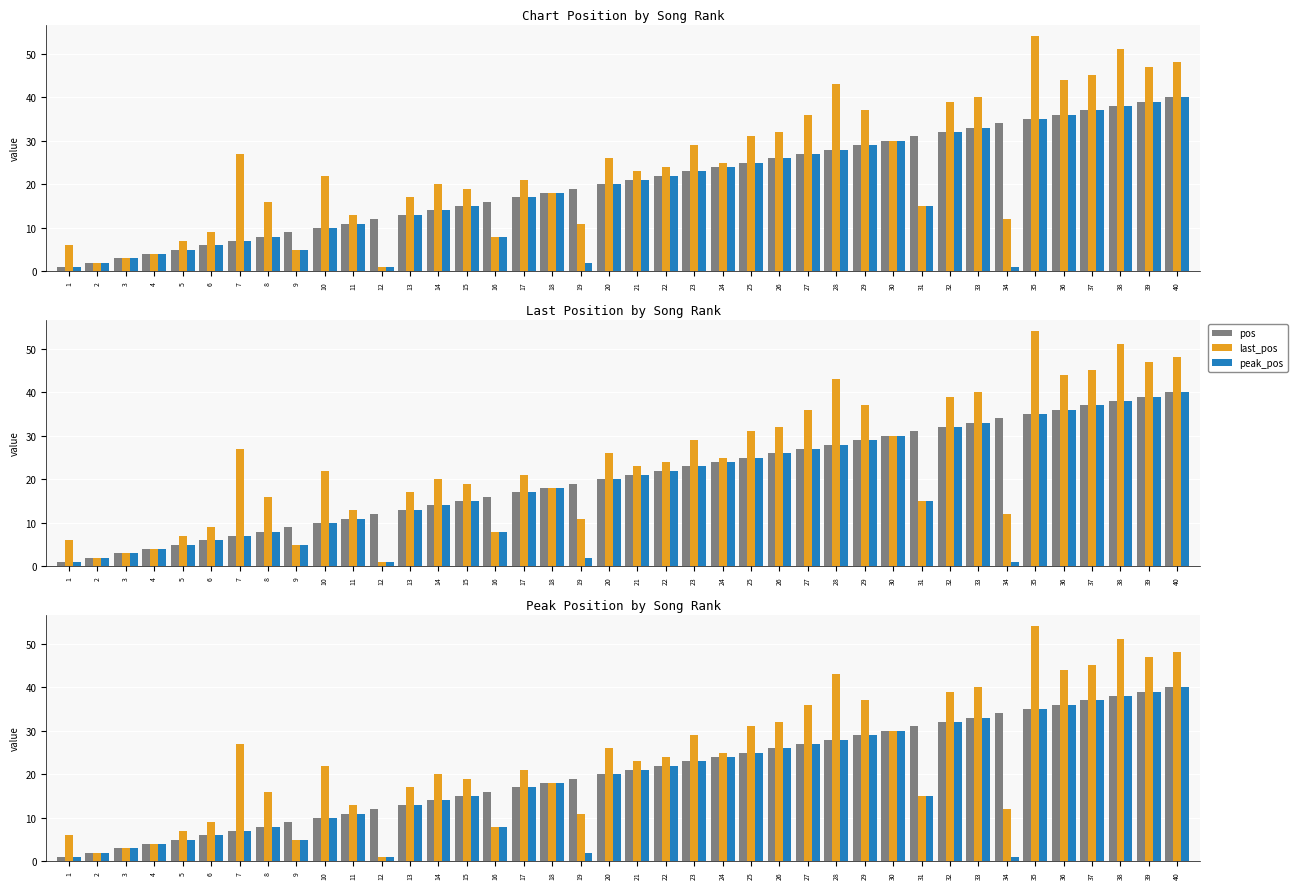

What are all the series names shown in the legend?

pos, last_pos, peak_pos